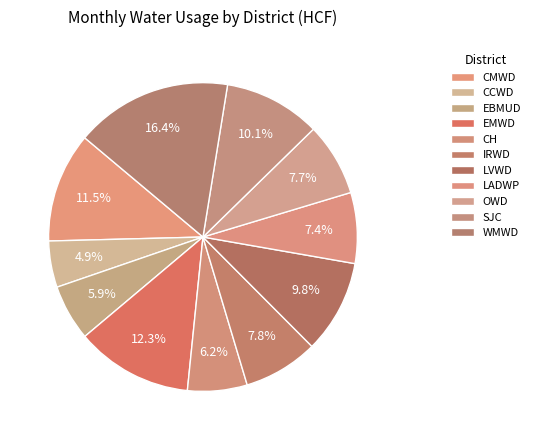

How many slices are in this pie chart?

11